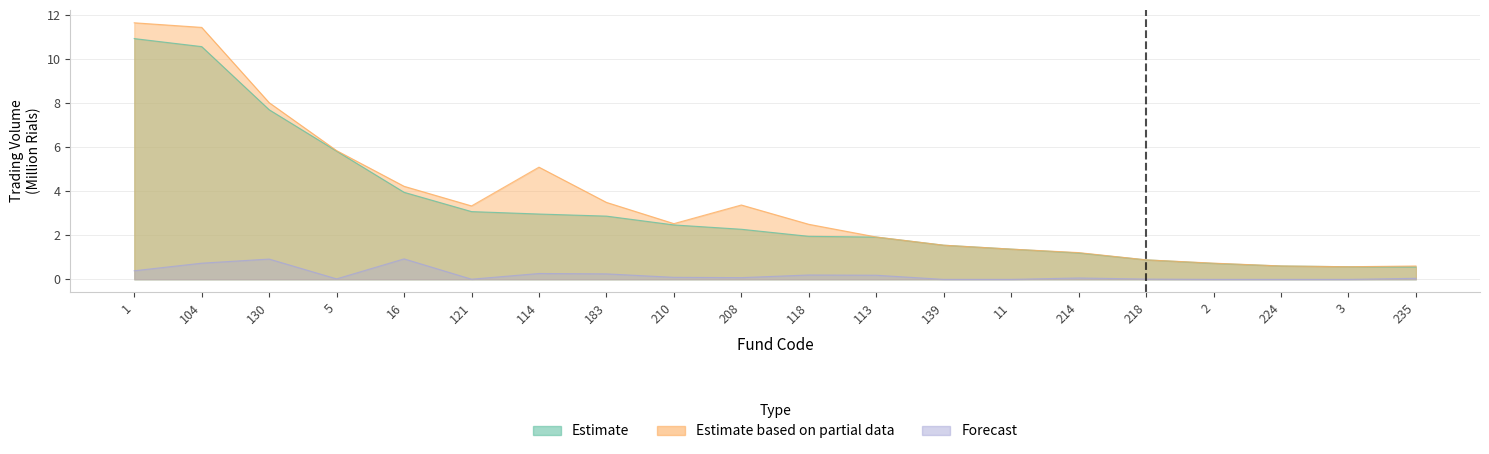

At which category does the chart reach its peak across all series?

1